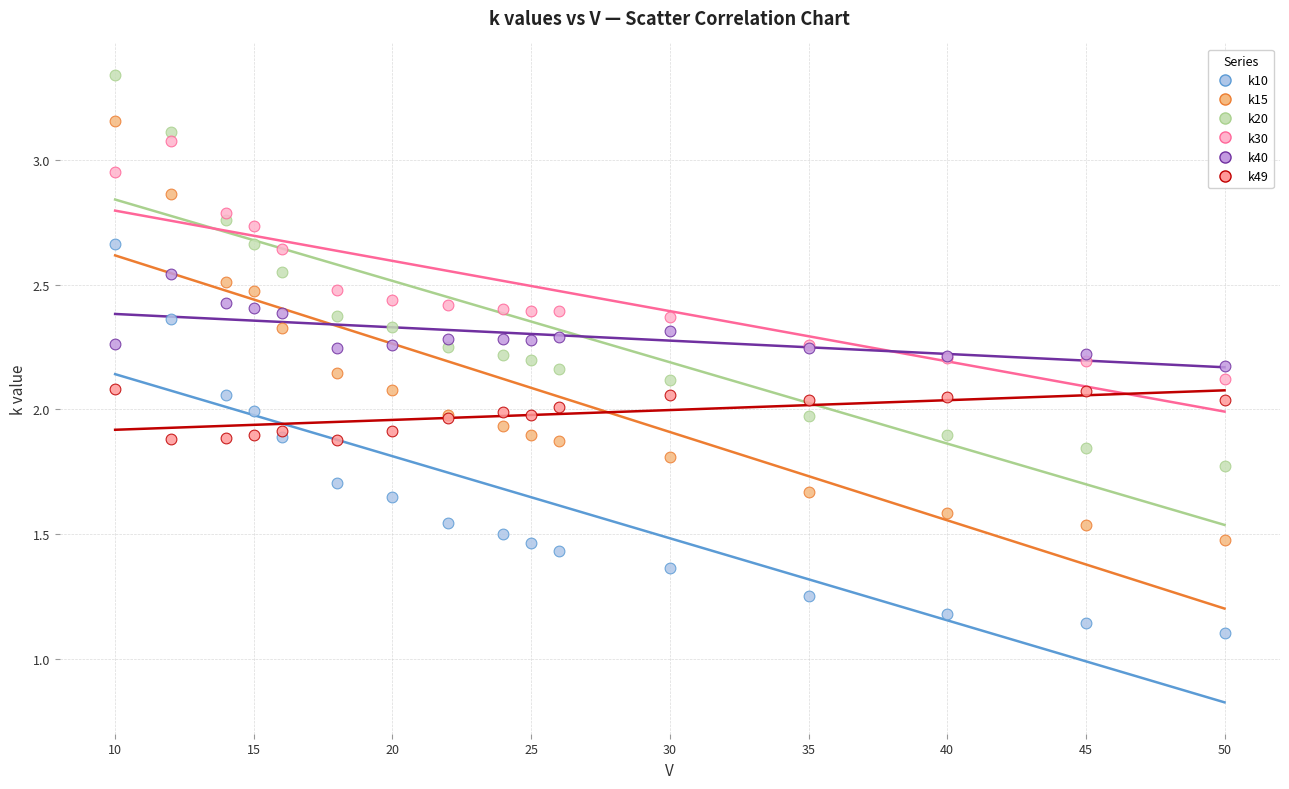

What is the X range (max minus min) for the scatter plot?

40.0